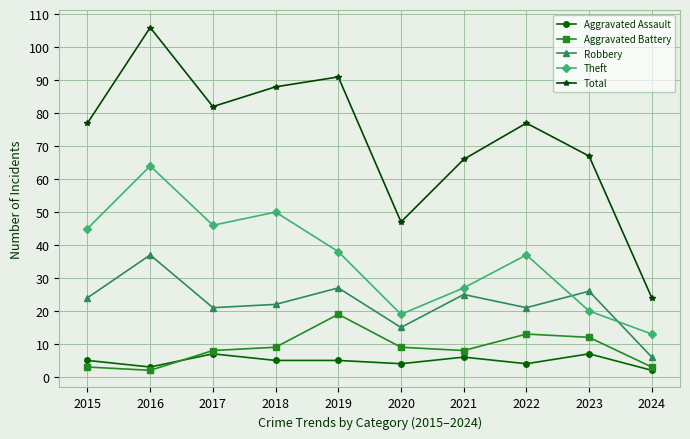

True or false: Robbery has a value of 66 at 2016.

False